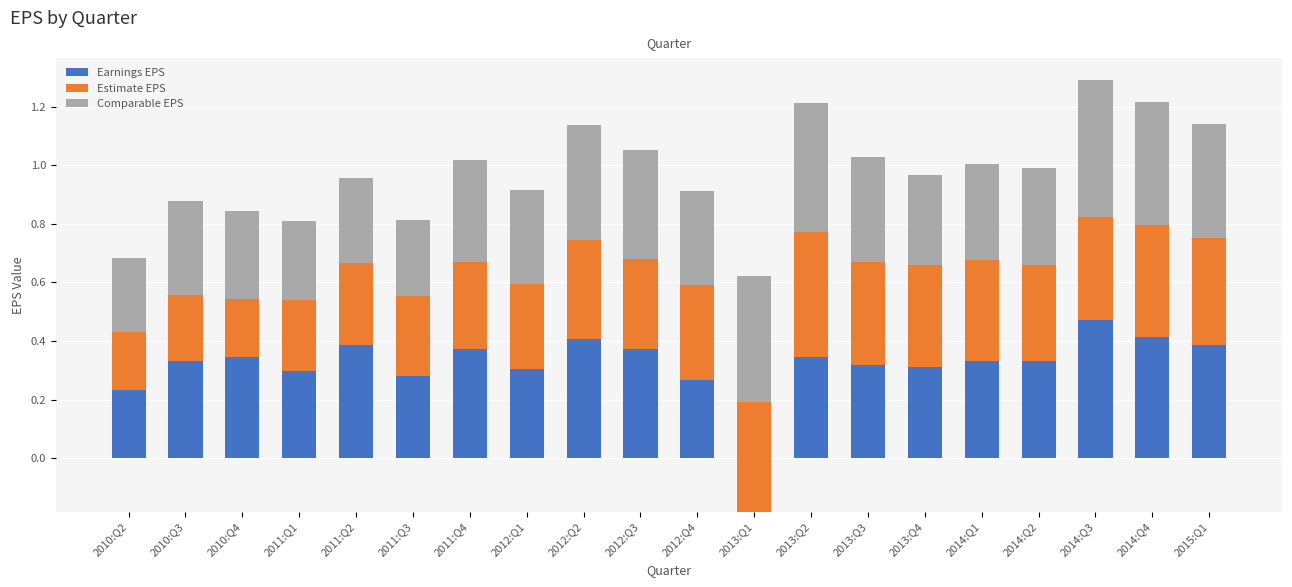

What is the total value across all series at 2014:Q4?

1.2